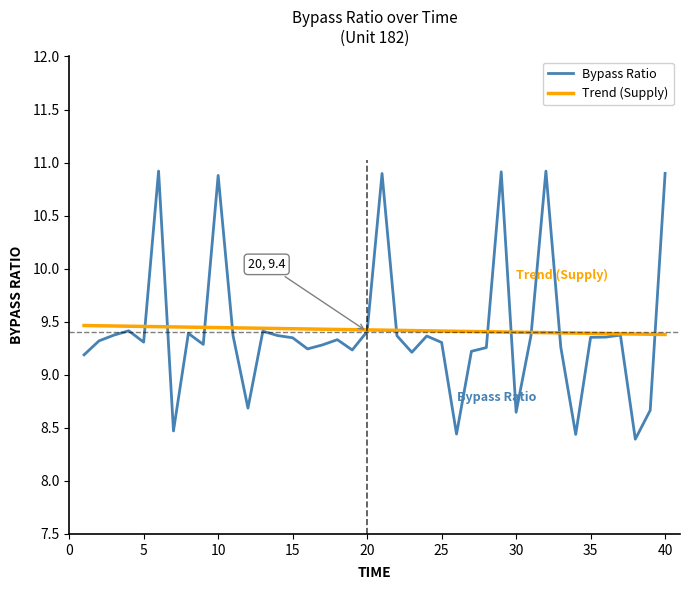

What is the minimum value for Bypass Ratio?

8.4